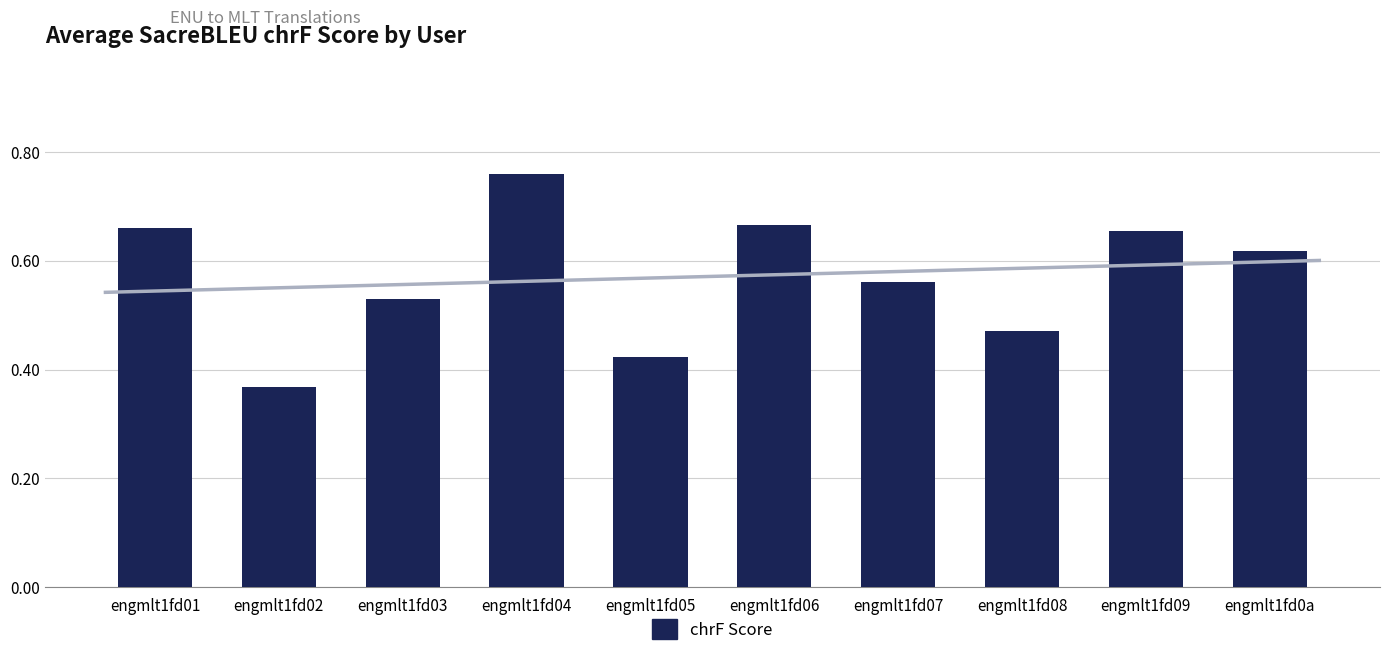

What is the label of the 3rd bar from the left?

engmlt1fd03